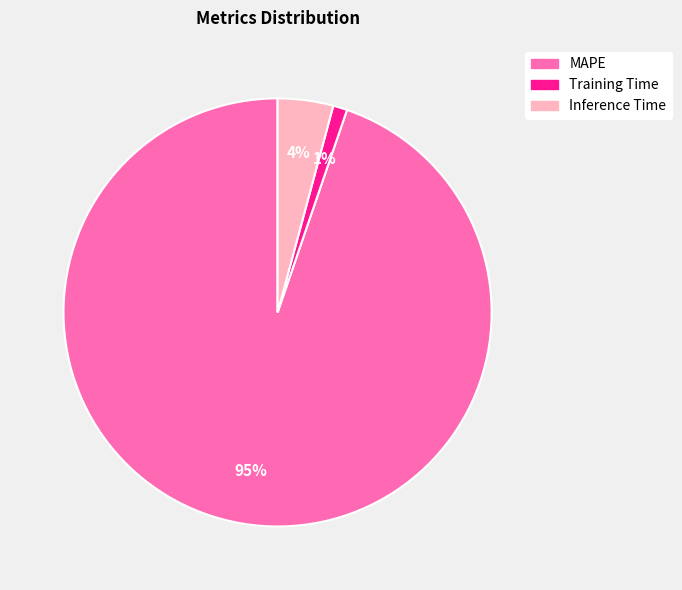

Which slice is the largest?

MAPE